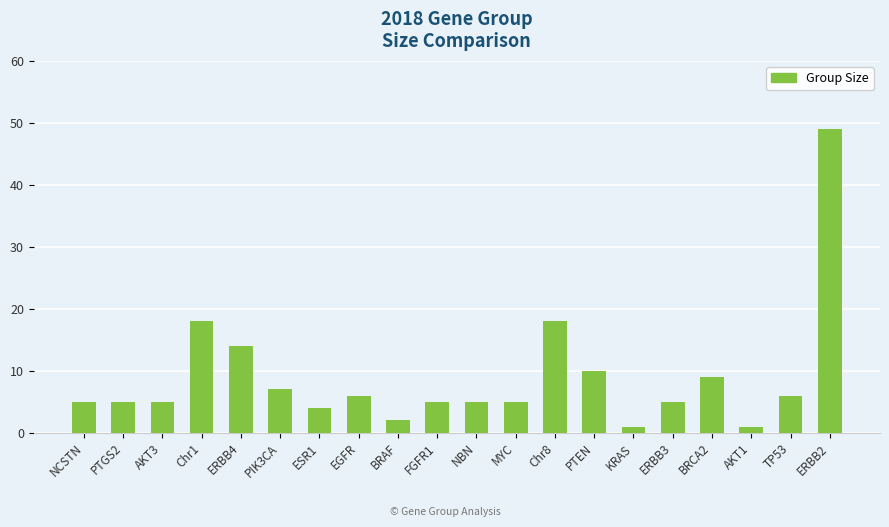

What is the label of the 16th bar from the right?

ERBB4